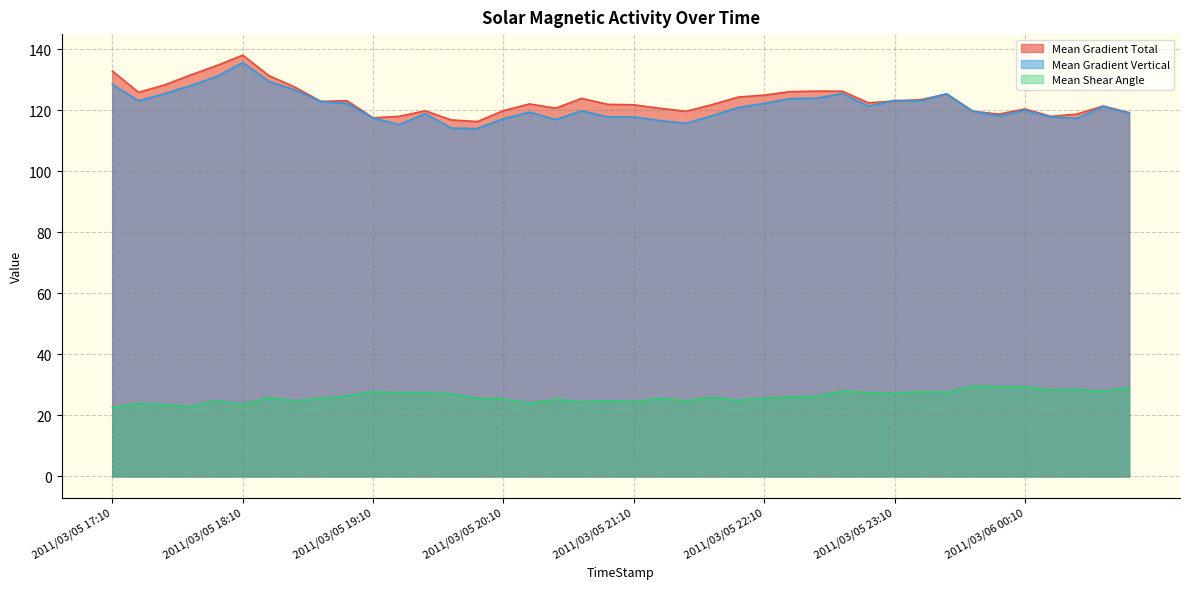

True or false: Mean Shear Angle and Mean Gradient Vertical cross at least once.

False